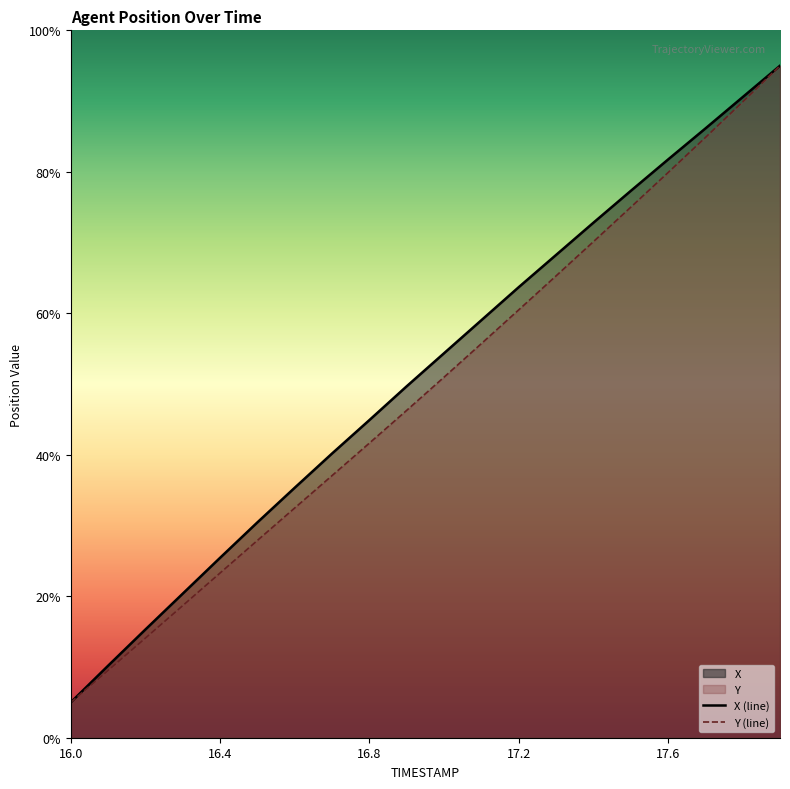

Which series has the largest total across all categories?

X (line)